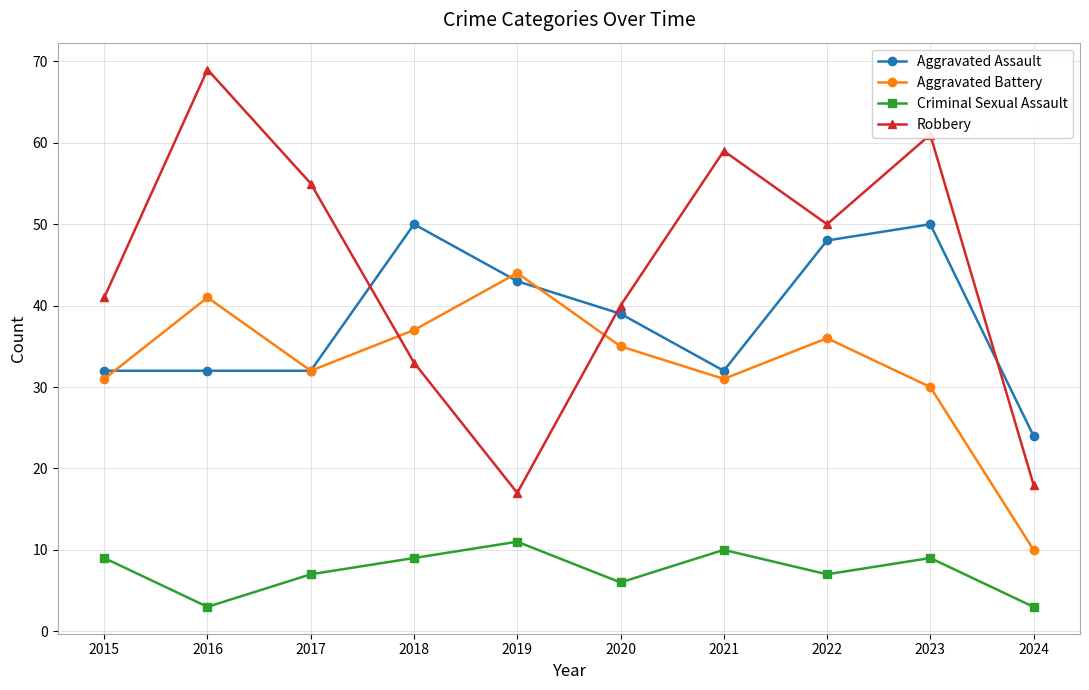

Rank the series by their maximum value, from lowest to highest.

Criminal Sexual Assault, Aggravated Battery, Aggravated Assault, Robbery